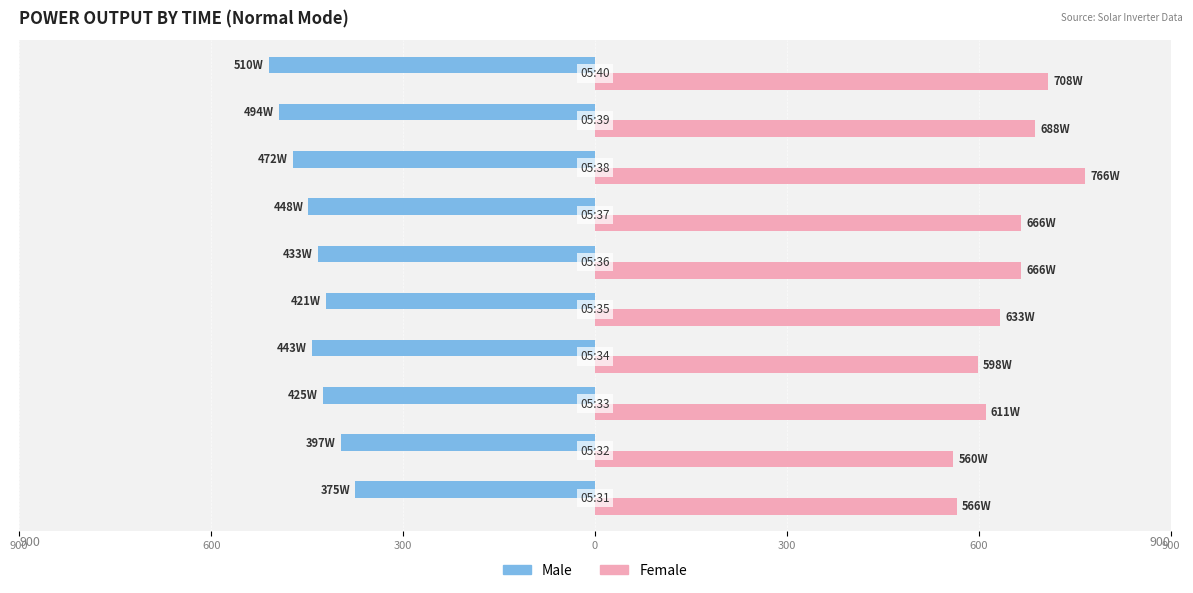

What are all the series names shown in the legend?

Male, Female